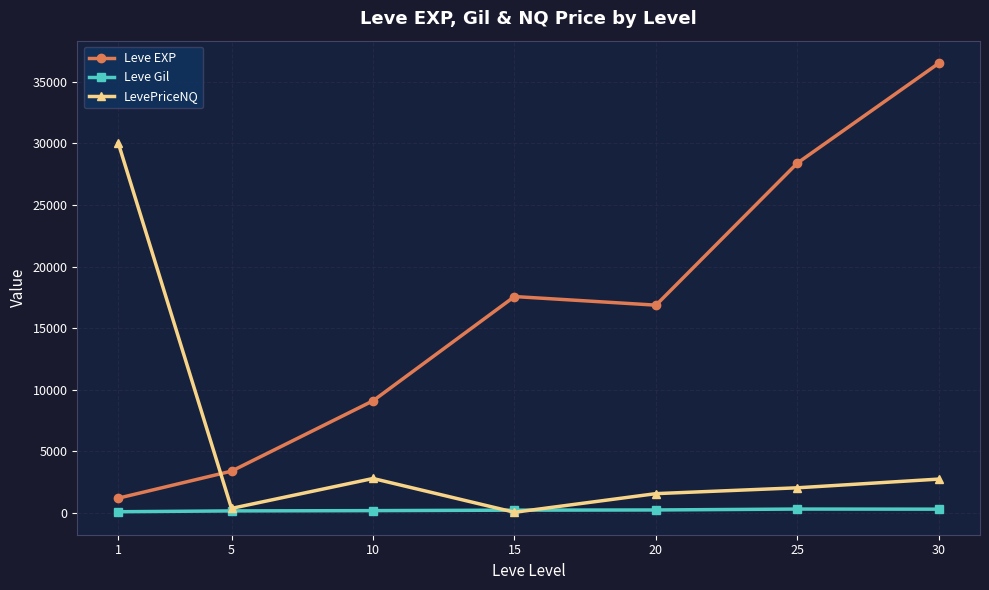

The value of LevePriceNQ at 25 is 2054.7. True or false?

True